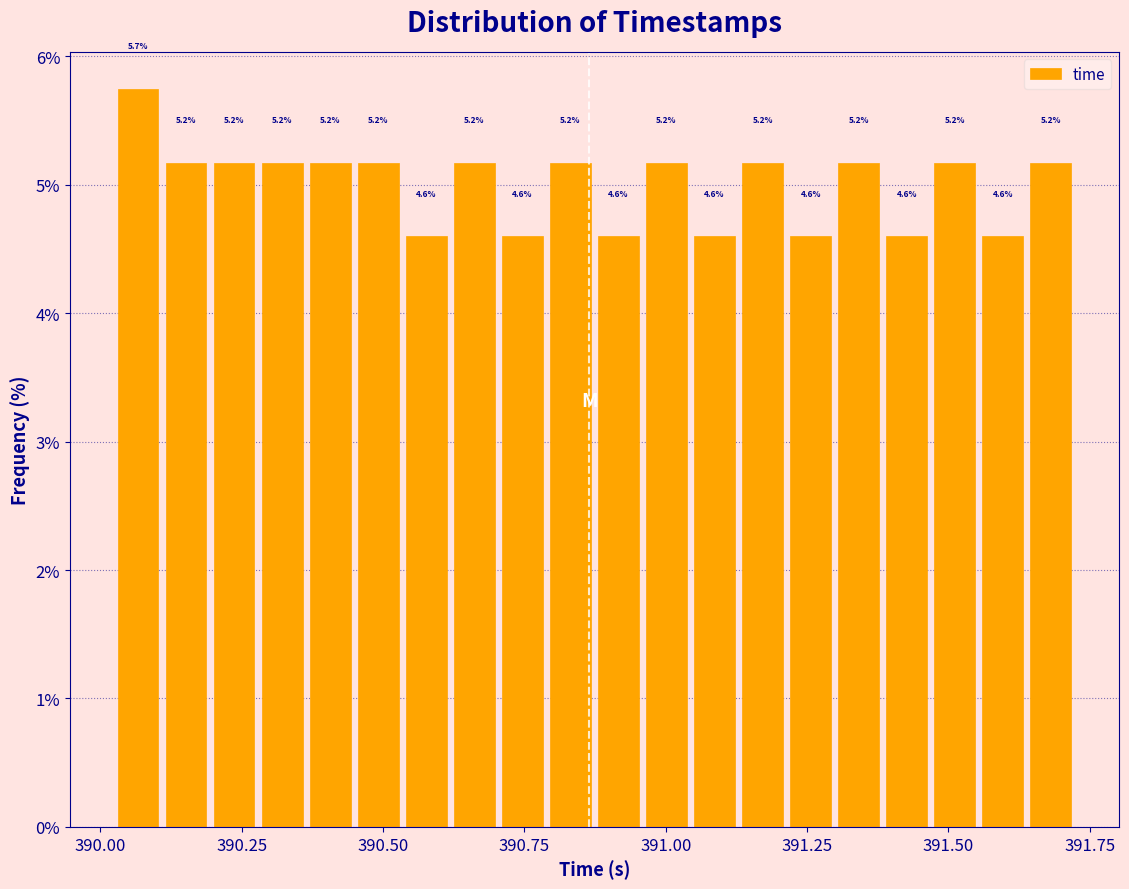

Around what value on the x-axis is the tallest bar? Give the approximate position of its centre, as read against the axis.

390.05